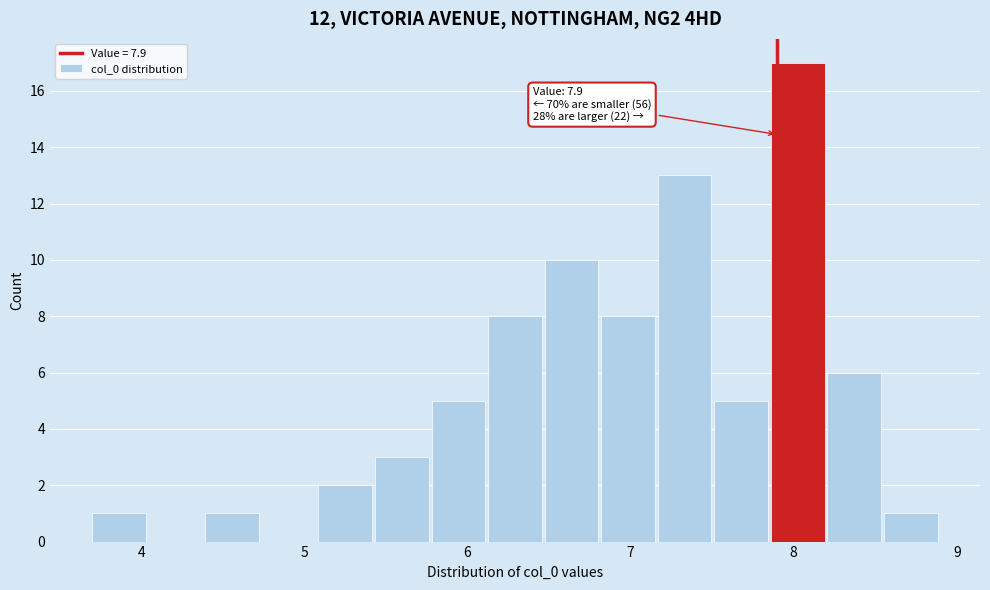

Read against the x-axis, roughly where is the centre of the tallest bar?

8.0